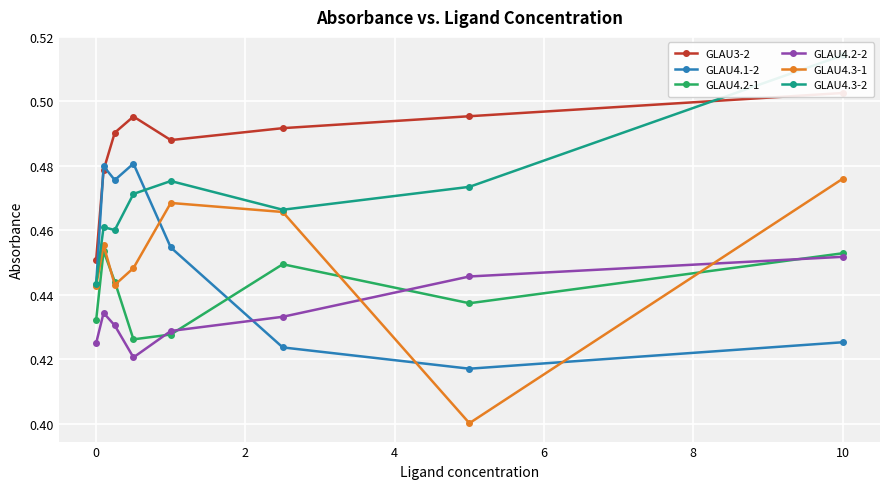

Reading left to right, list all the values displayed in this chart.

GLAU3-2: 0.5	0.5	0.5	0.5	0.5	0.5	0.5	0.5
GLAU4.1-2: 0.4	0.5	0.5	0.5	0.5	0.4	0.4	0.4
GLAU4.2-1: 0.4	0.5	0.4	0.4	0.4	0.4	0.4	0.5
GLAU4.2-2: 0.4	0.4	0.4	0.4	0.4	0.4	0.4	0.5
GLAU4.3-1: 0.4	0.5	0.4	0.4	0.5	0.5	0.4	0.5
GLAU4.3-2: 0.4	0.5	0.5	0.5	0.5	0.5	0.5	0.5